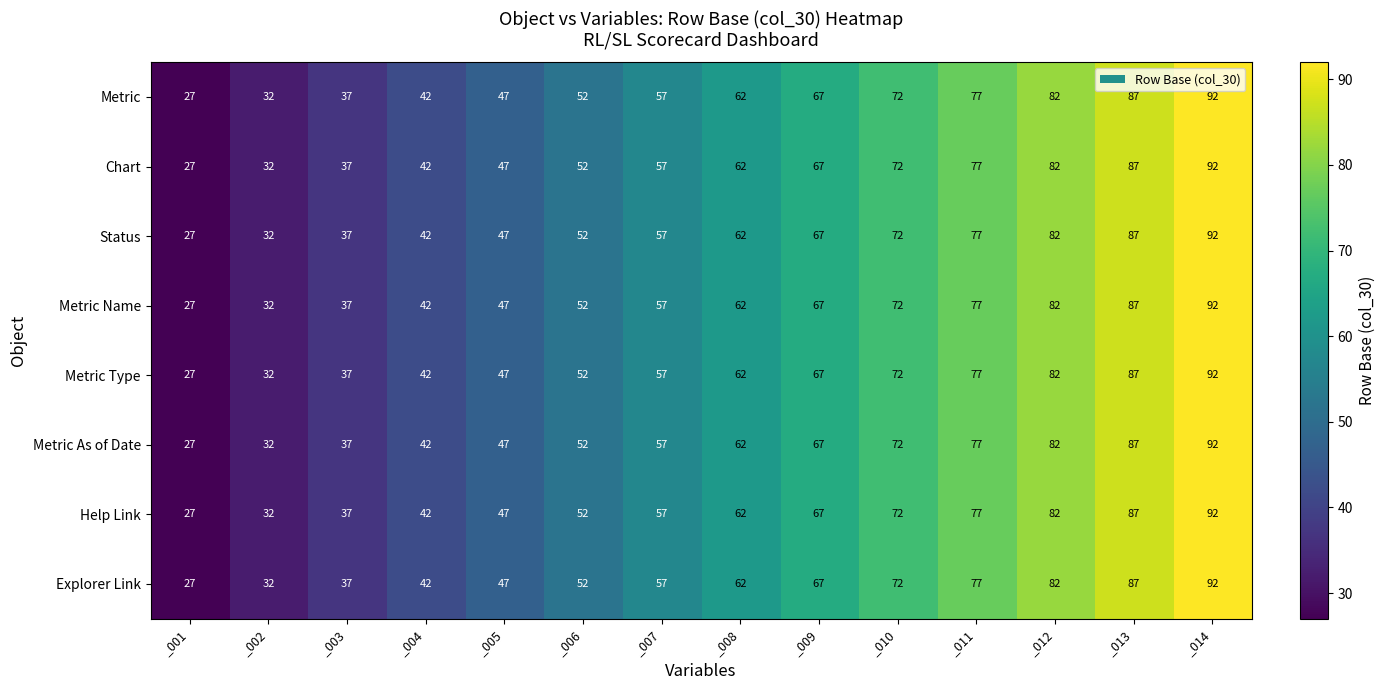

Rank the categories by Explorer Link value from highest to lowest.

_014, _013, _012, _011, _010, _009, _008, _007, _006, _005, _004, _003, _002, _001